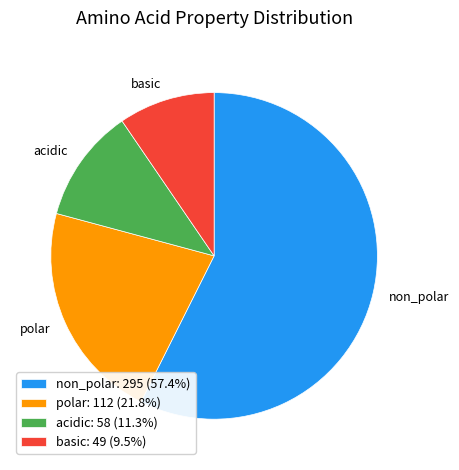

Do non_polar and basic together represent more than half of the pie?

Yes